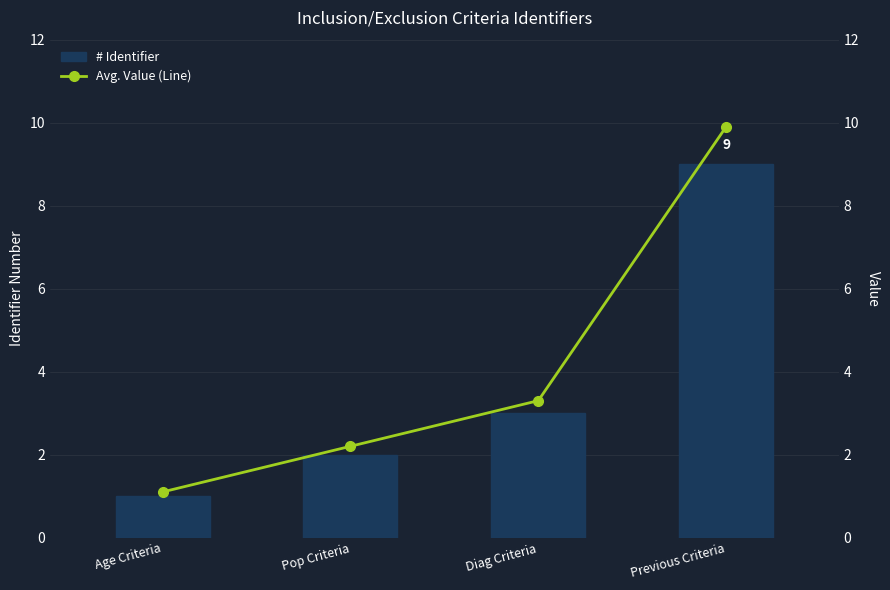

What is the difference between the maximum and minimum values in the Avg. Value (Line) series?

8.8